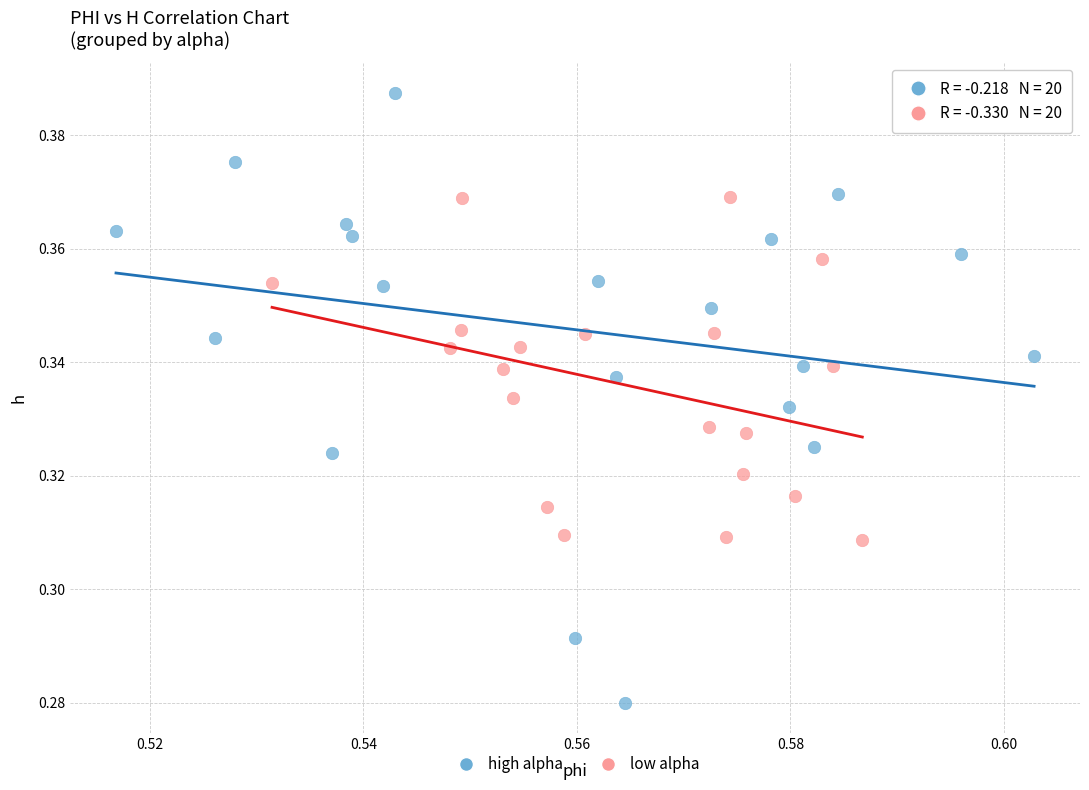

Which series has the largest Y range (max minus min)?

high alpha